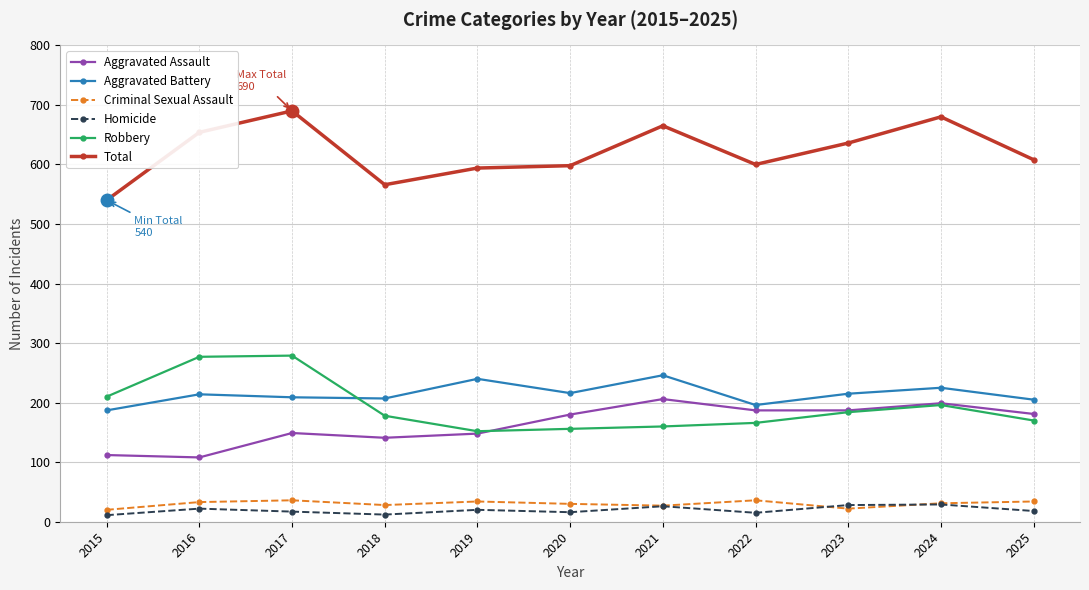

At how many categories does at least one series exceed 161?

11